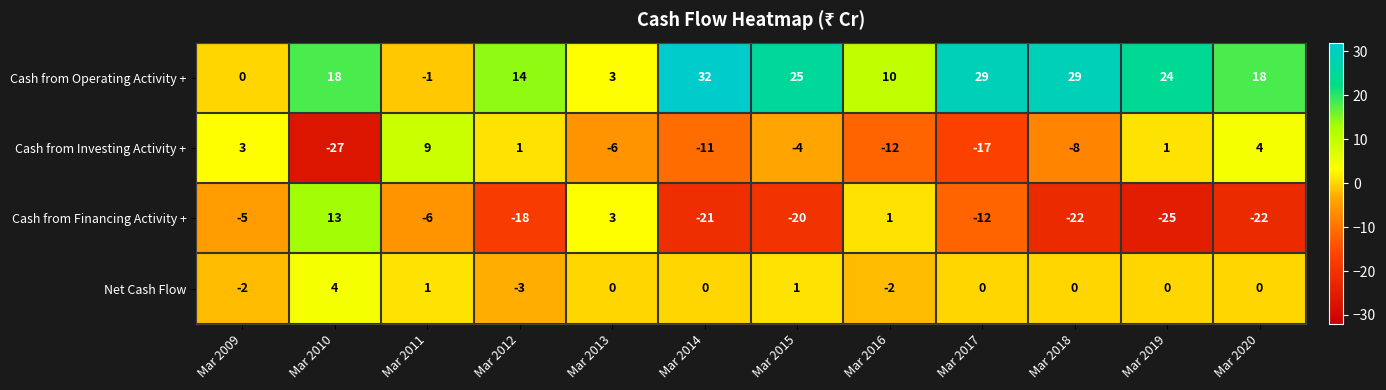

Rank the series by their maximum value, from highest to lowest.

Cash from Operating Activity +, Cash from Financing Activity +, Cash from Investing Activity +, Net Cash Flow